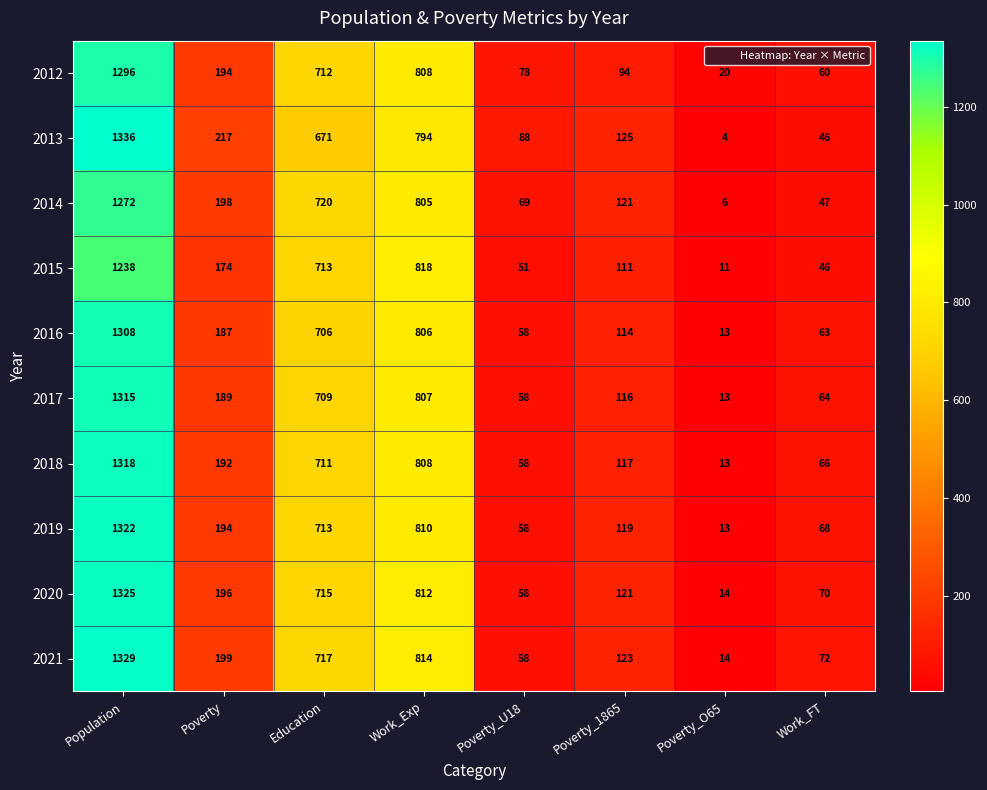

The value of 2013 at Poverty is 328. True or false?

False